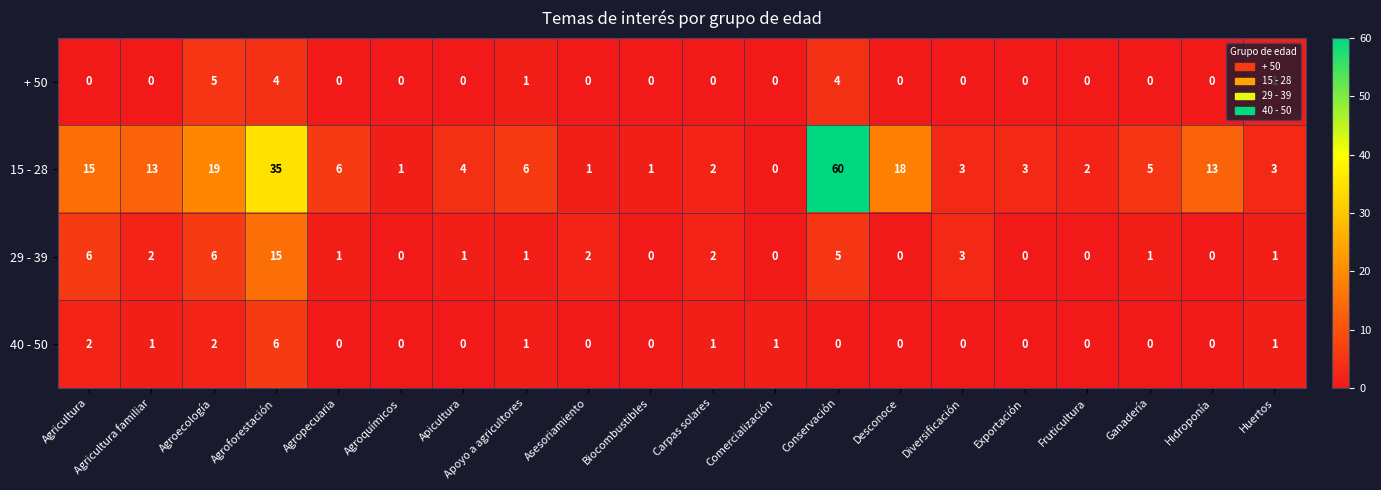

True or false: + 50 has a value of 2 at Agricultura.

False